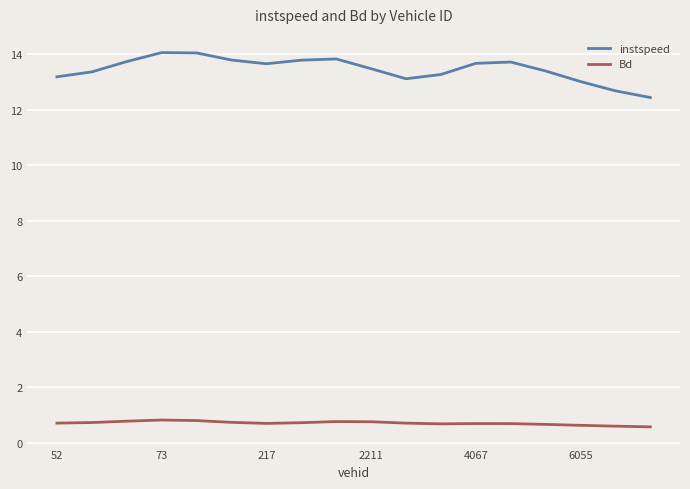

Count the number of data series in this chart.

2